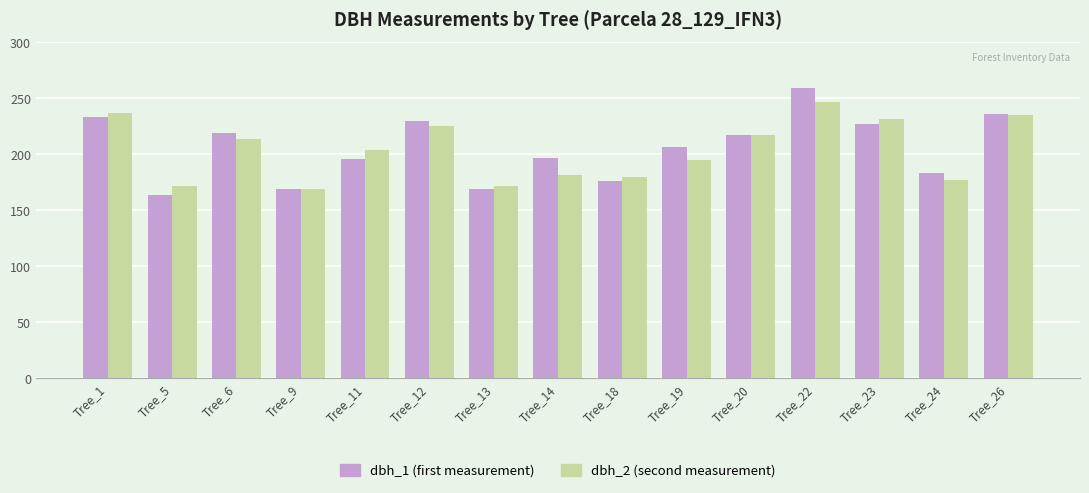

What is the spread (max minus min) of values at Tree_19?

12